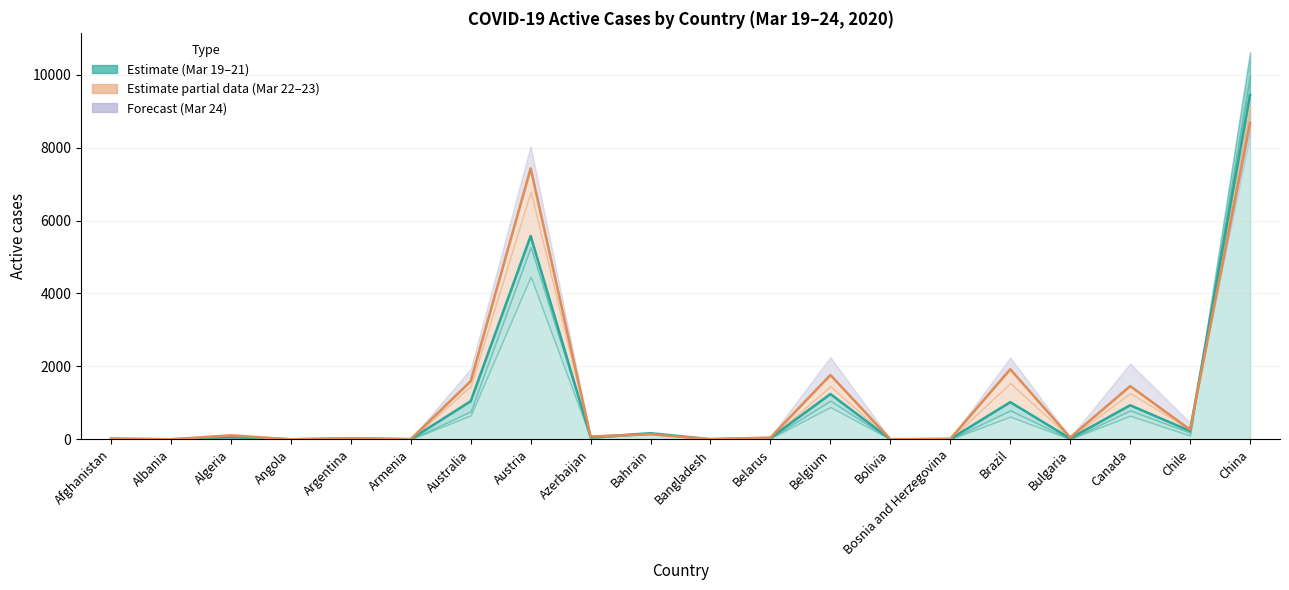

Between Angola and Canada, which is larger?

Canada